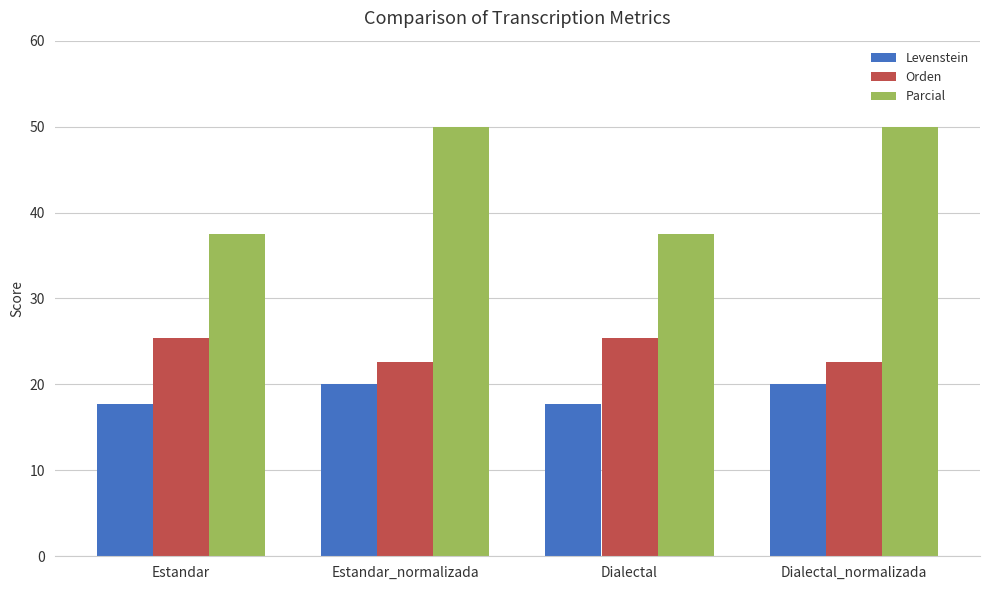

What is the highest value of the Parcial series?

50.0